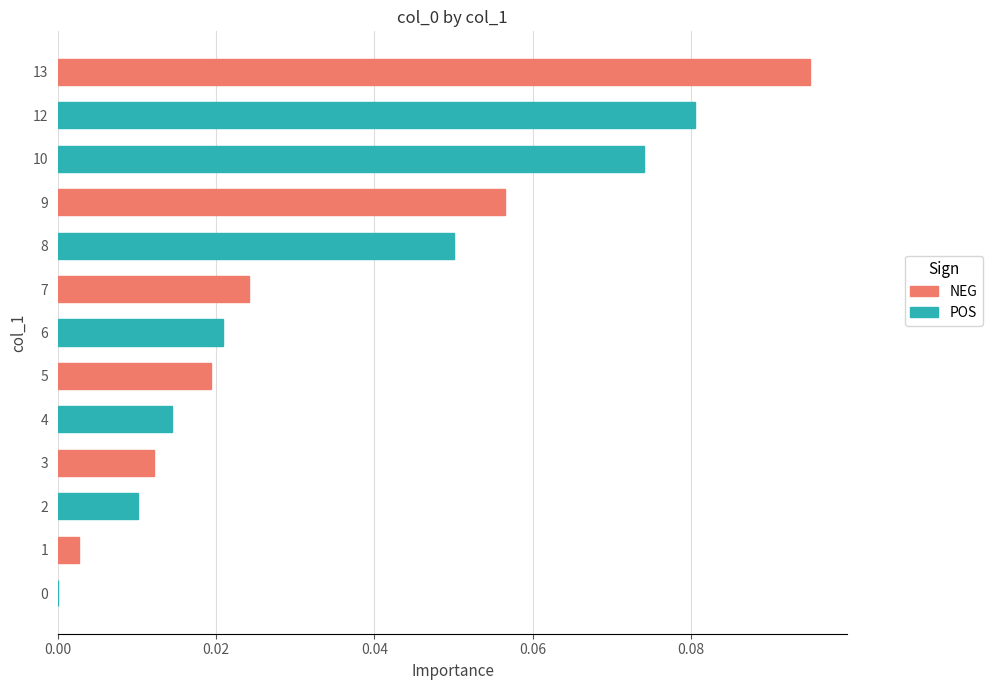

Does the chart contain stacked bars?

No